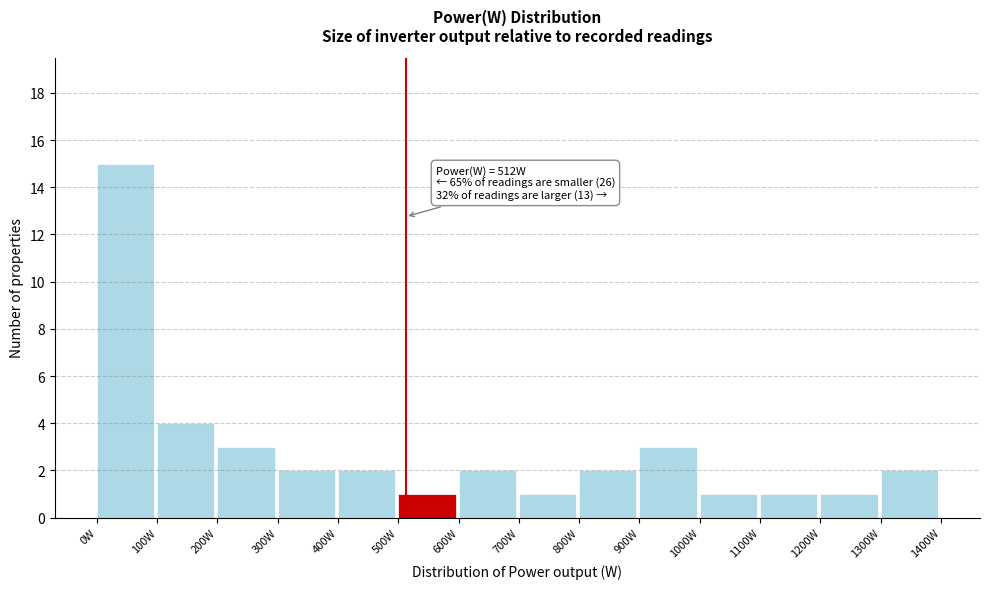

Which range on the x-axis has the tallest bar?

0 to 100